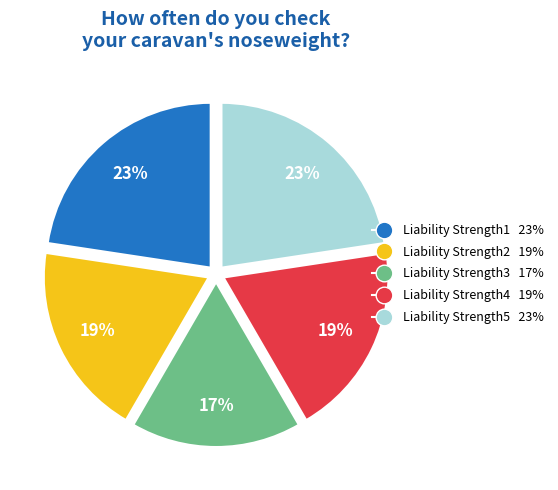

Is it true that Liability Strength5 is 14% of the pie?

False